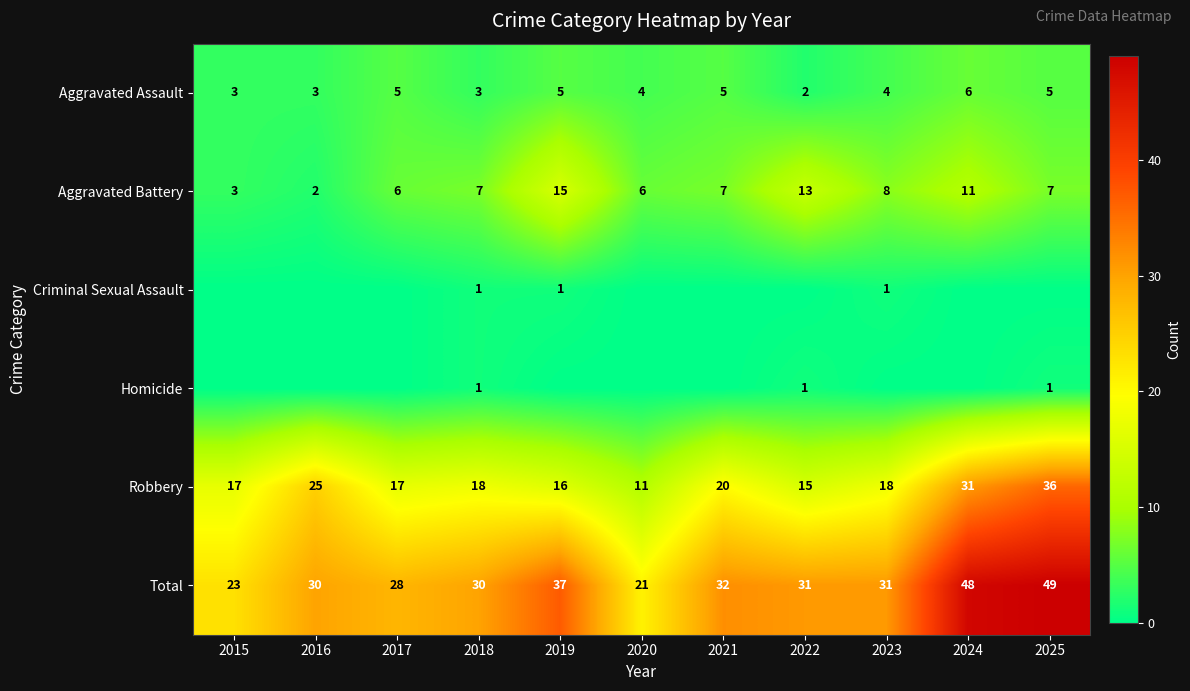

What is the average value of the Aggravated Assault series?

4